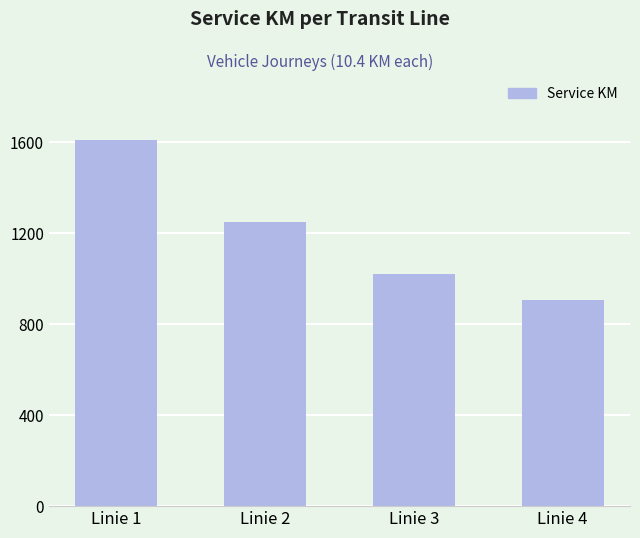

What is the difference between the values at Linie 4 and Linie 3?

114.4